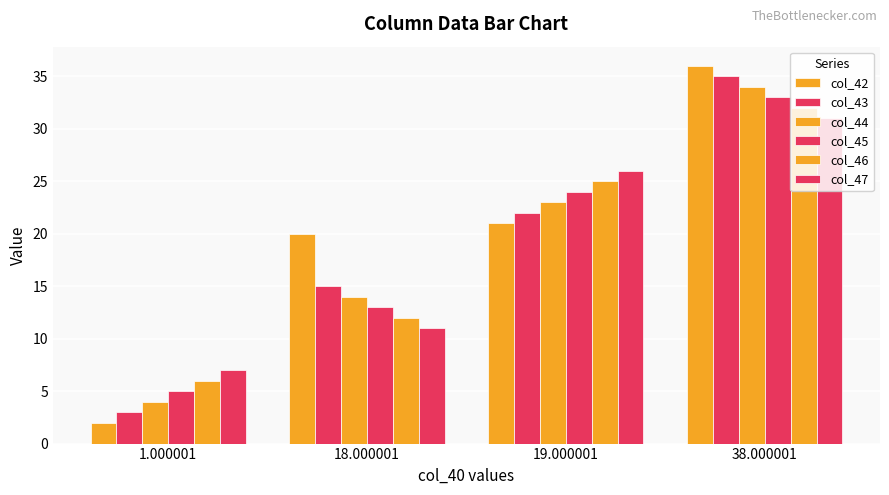

Between 19.000001 and 1.000001, which is larger?

19.000001